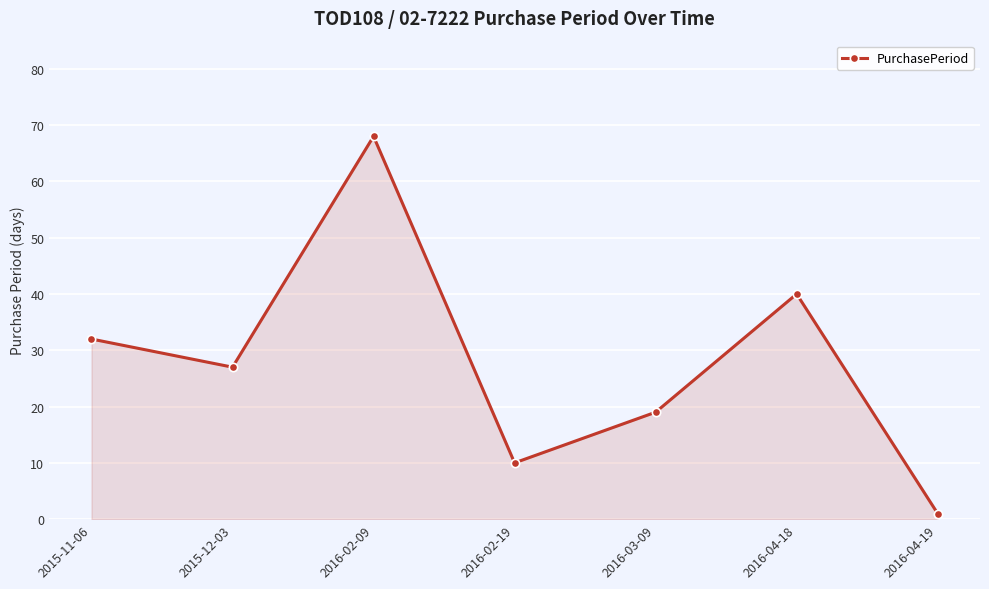

Reading left to right, list all the values displayed in this chart.

32	27	68	10	19	40	1